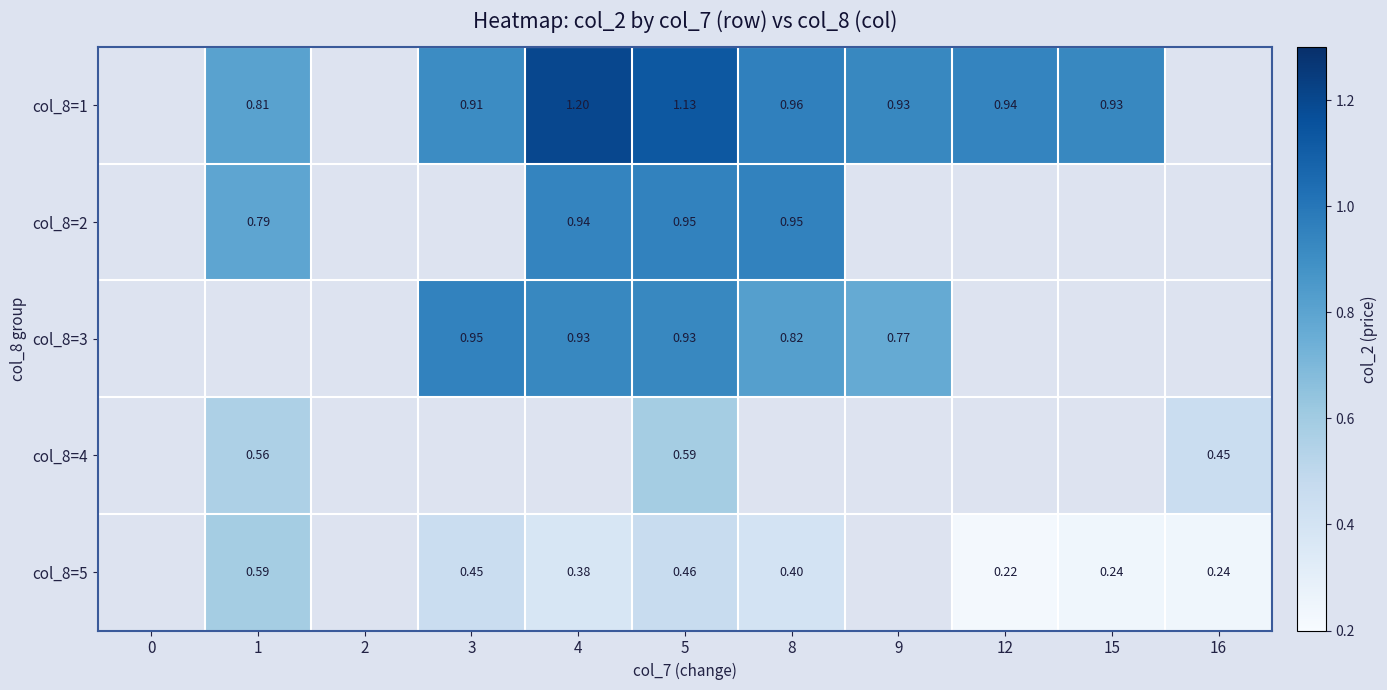

At which category does the chart reach its peak across all series?

4